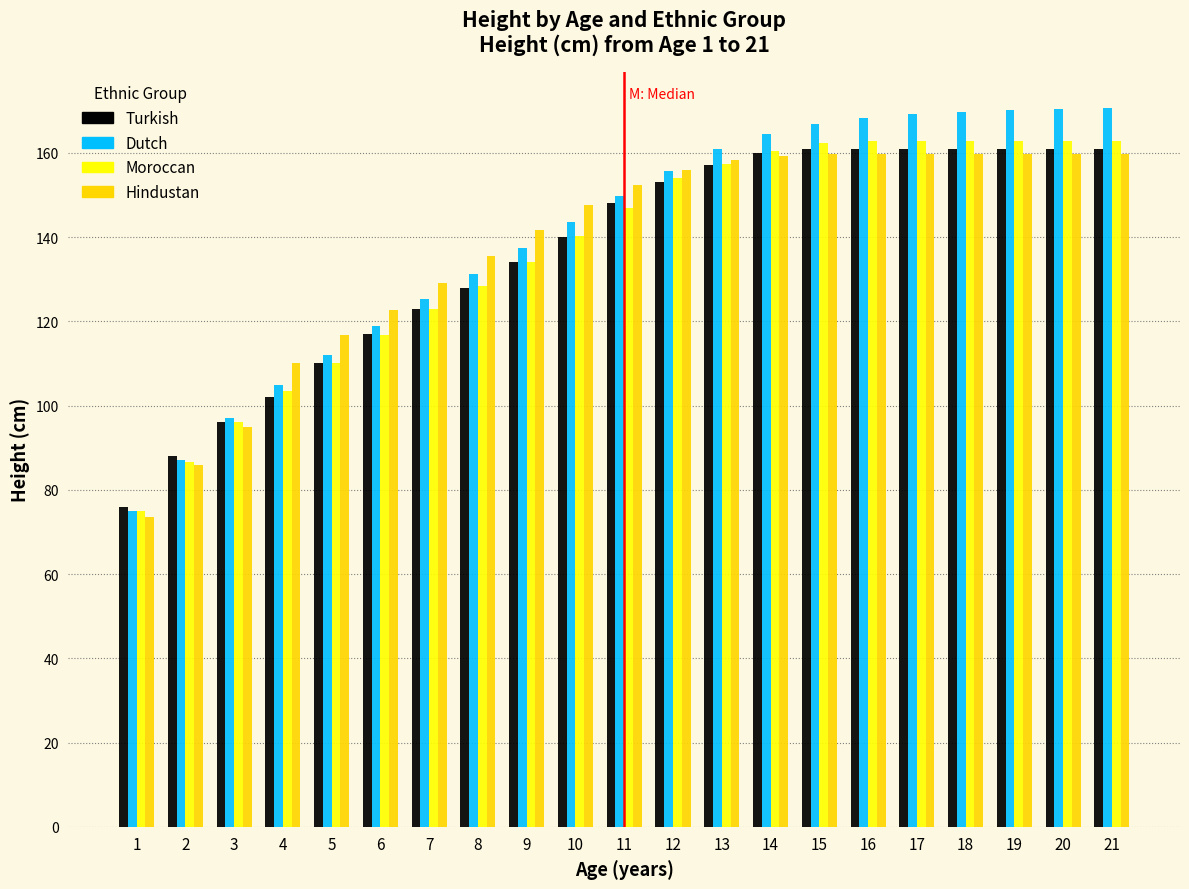

What is the difference between the maximum and second lowest values in the Turkish series?

73.0